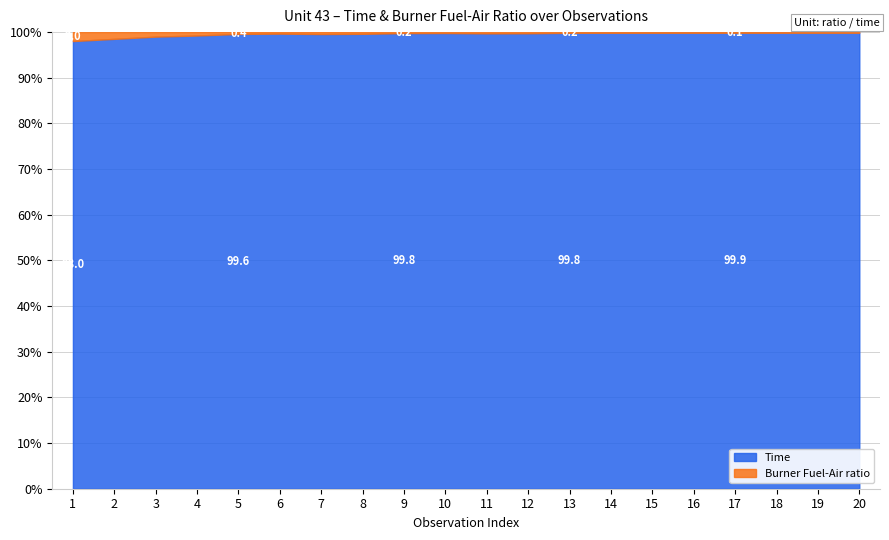

Rank the series by their average value, from lowest to highest.

Burner Fuel-Air ratio, Time